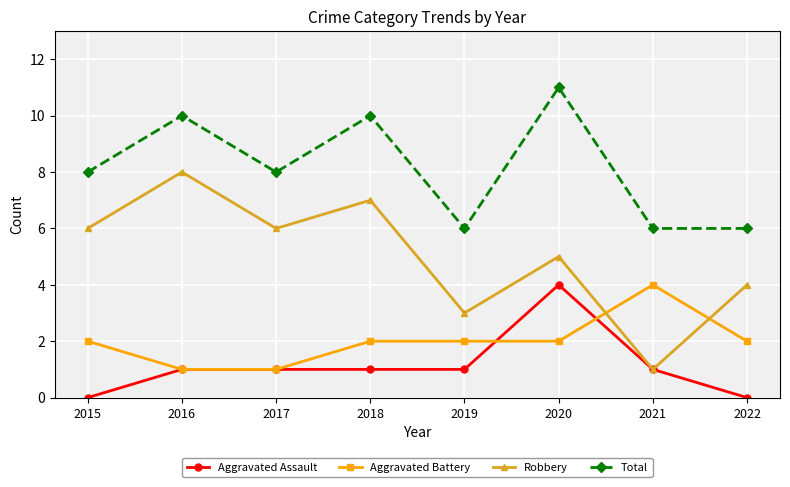

What is the total value across all series at 2021?

12